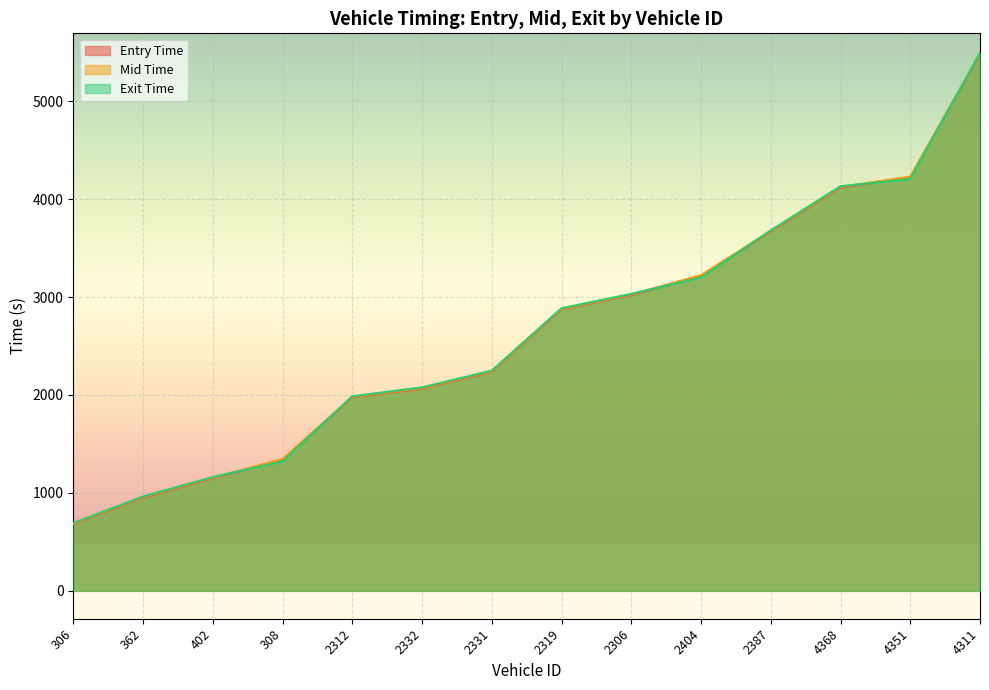

List the labels in order of entry value, smallest first.

306, 362, 402, 308, 2312, 2332, 2331, 2319, 2306, 2404, 2387, 4368, 4351, 4311